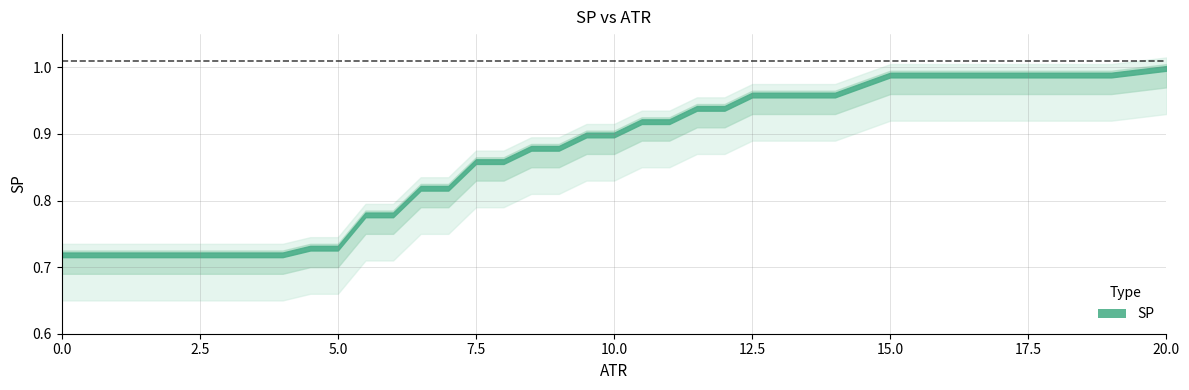

What is the change in value from 5.5 to 11?

+0.1